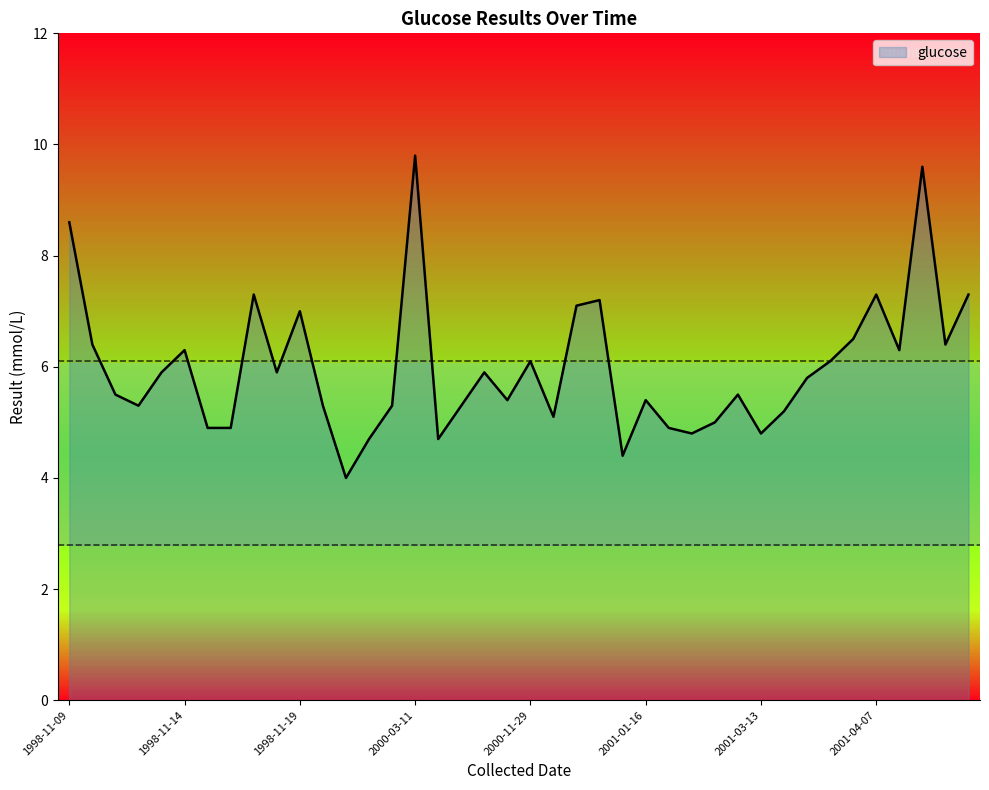

What is the smallest value displayed?

4.0